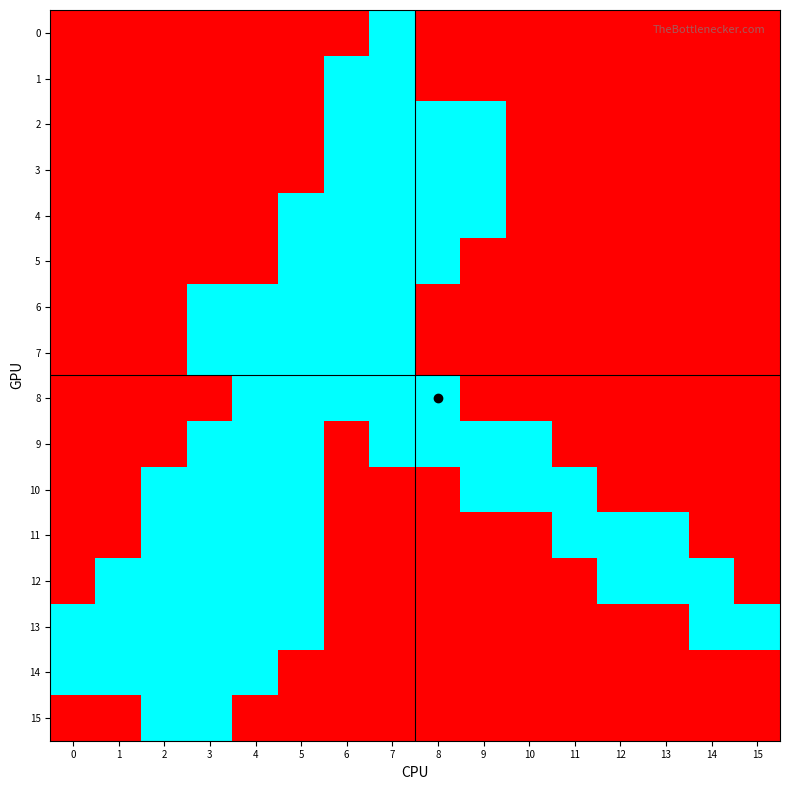

Reading right to left, transcribe all the data shown in this chart.

0: 15=0	14=0	13=0	12=0	11=0	10=0	9=0	8=0	7=1	6=0	5=0	4=0	3=0	2=0	1=0	0=0
1: 15=0	14=0	13=0	12=0	11=0	10=0	9=0	8=0	7=1	6=1	5=0	4=0	3=0	2=0	1=0	0=0
2: 15=0	14=0	13=0	12=0	11=0	10=0	9=1	8=1	7=1	6=1	5=0	4=0	3=0	2=0	1=0	0=0
3: 15=0	14=0	13=0	12=0	11=0	10=0	9=1	8=1	7=1	6=1	5=0	4=0	3=0	2=0	1=0	0=0
4: 15=0	14=0	13=0	12=0	11=0	10=0	9=1	8=1	7=1	6=1	5=1	4=0	3=0	2=0	1=0	0=0
5: 15=0	14=0	13=0	12=0	11=0	10=0	9=0	8=1	7=1	6=1	5=1	4=0	3=0	2=0	1=0	0=0
6: 15=0	14=0	13=0	12=0	11=0	10=0	9=0	8=0	7=1	6=1	5=1	4=1	3=1	2=0	1=0	0=0
7: 15=0	14=0	13=0	12=0	11=0	10=0	9=0	8=0	7=1	6=1	5=1	4=1	3=1	2=0	1=0	0=0
8: 15=0	14=0	13=0	12=0	11=0	10=0	9=0	8=1	7=1	6=1	5=1	4=1	3=0	2=0	1=0	0=0
9: 15=0	14=0	13=0	12=0	11=0	10=1	9=1	8=1	7=1	6=0	5=1	4=1	3=1	2=0	1=0	0=0
10: 15=0	14=0	13=0	12=0	11=1	10=1	9=1	8=0	7=0	6=0	5=1	4=1	3=1	2=1	1=0	0=0
11: 15=0	14=0	13=1	12=1	11=1	10=0	9=0	8=0	7=0	6=0	5=1	4=1	3=1	2=1	1=0	0=0
12: 15=0	14=1	13=1	12=1	11=0	10=0	9=0	8=0	7=0	6=0	5=1	4=1	3=1	2=1	1=1	0=0
13: 15=1	14=1	13=0	12=0	11=0	10=0	9=0	8=0	7=0	6=0	5=1	4=1	3=1	2=1	1=1	0=1
14: 15=0	14=0	13=0	12=0	11=0	10=0	9=0	8=0	7=0	6=0	5=0	4=1	3=1	2=1	1=1	0=1
15: 15=0	14=0	13=0	12=0	11=0	10=0	9=0	8=0	7=0	6=0	5=0	4=0	3=1	2=1	1=0	0=0